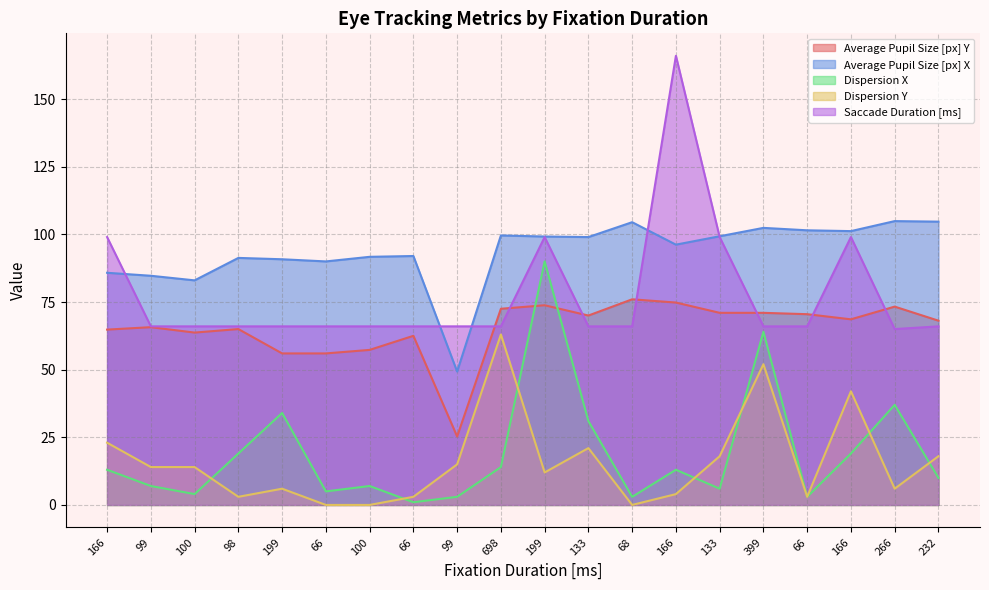

Between which two adjacent categories do Saccade Duration [ms] and Average Pupil Size [px] X first intersect?

166 and 99